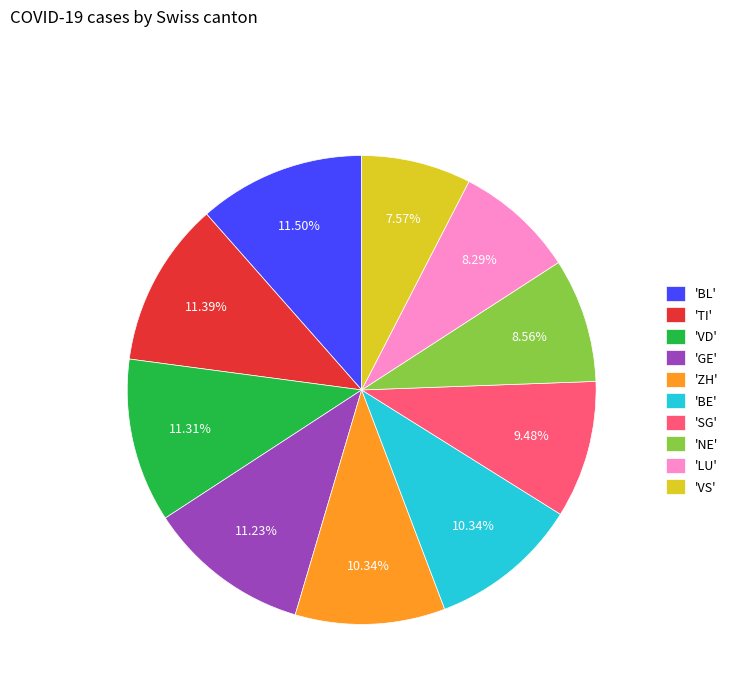

Which category has the smallest portion of the pie?

'VS'